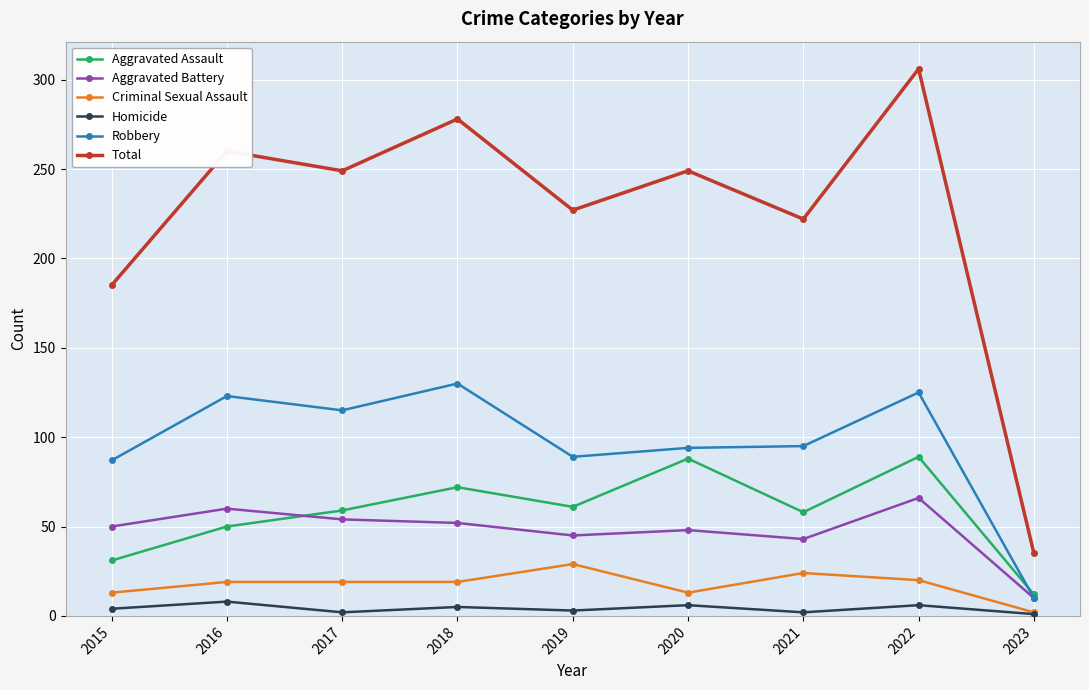

What is the sum of all Robbery values?

868